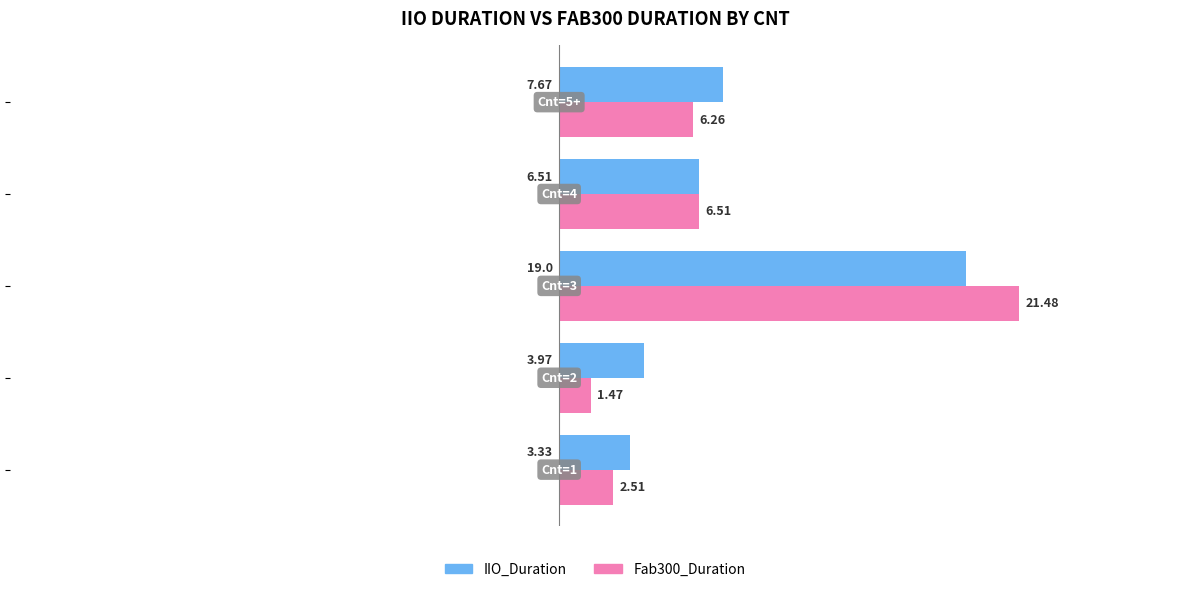

Which series has the largest range (max minus min)?

Fab300_Duration